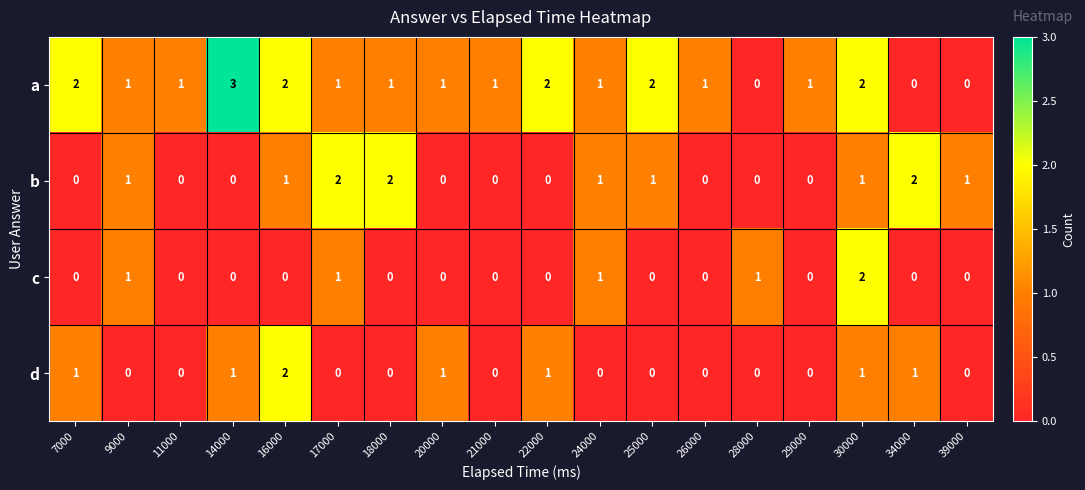

What is the sum of all c values?

6